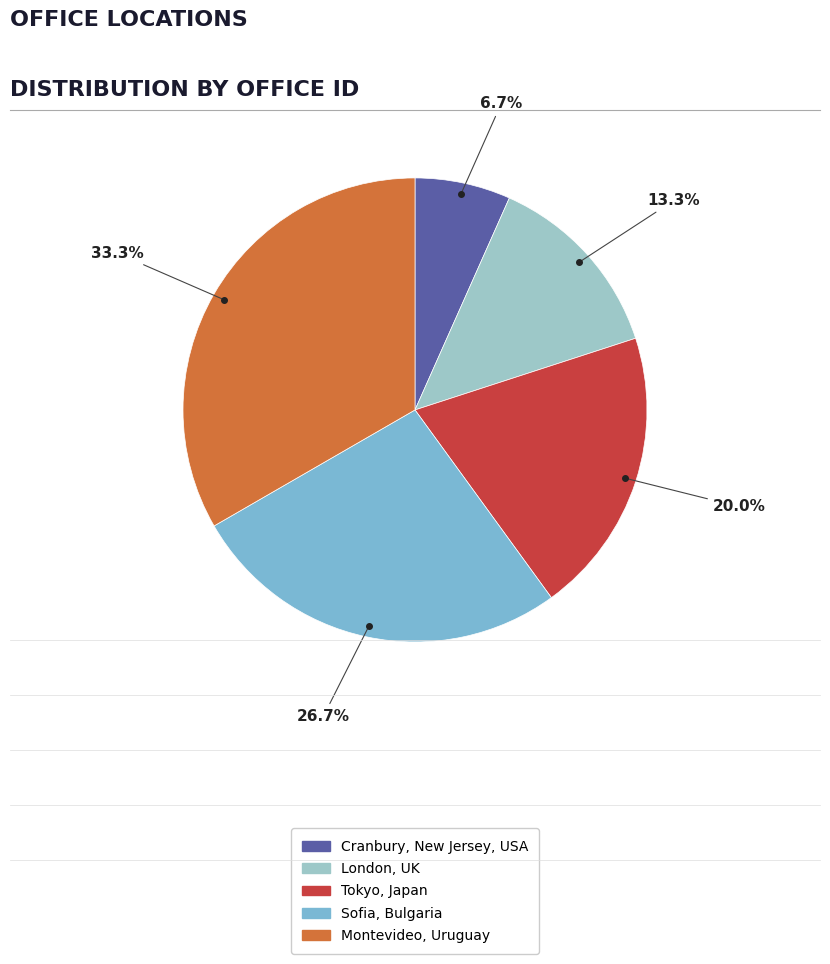

Count the number of slices in the pie.

5